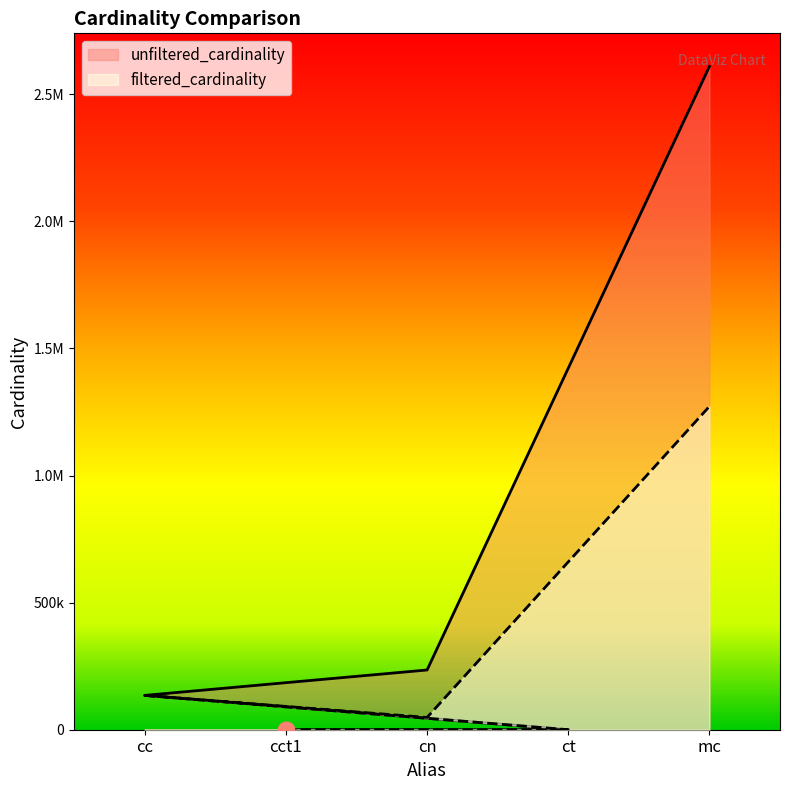

How many lines are shown in the chart?

2